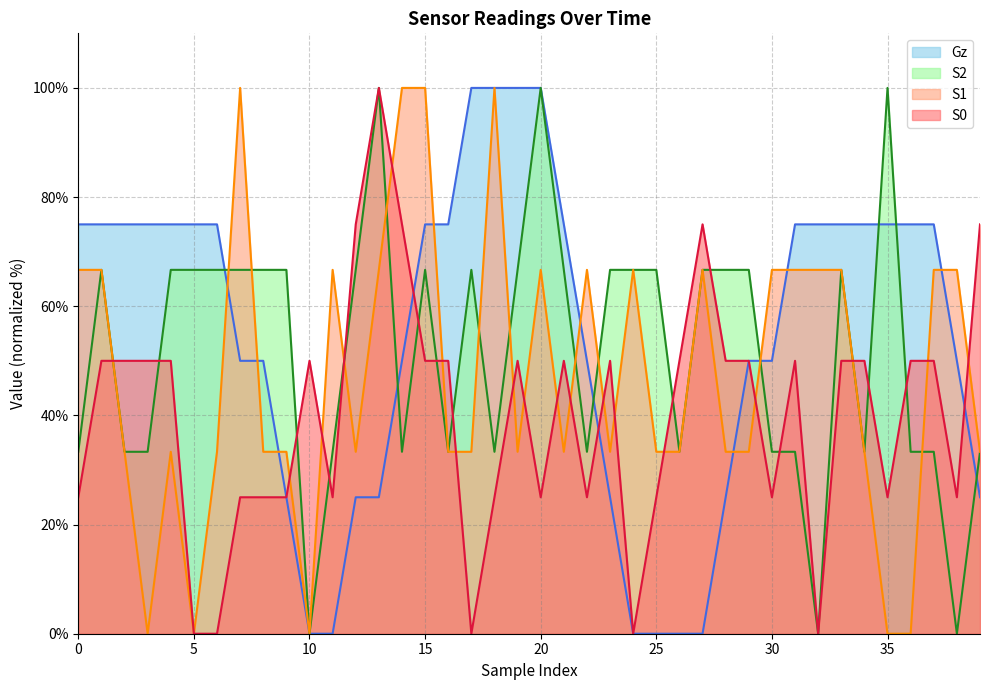

True or false: S2 and S1 cross at least once.

True